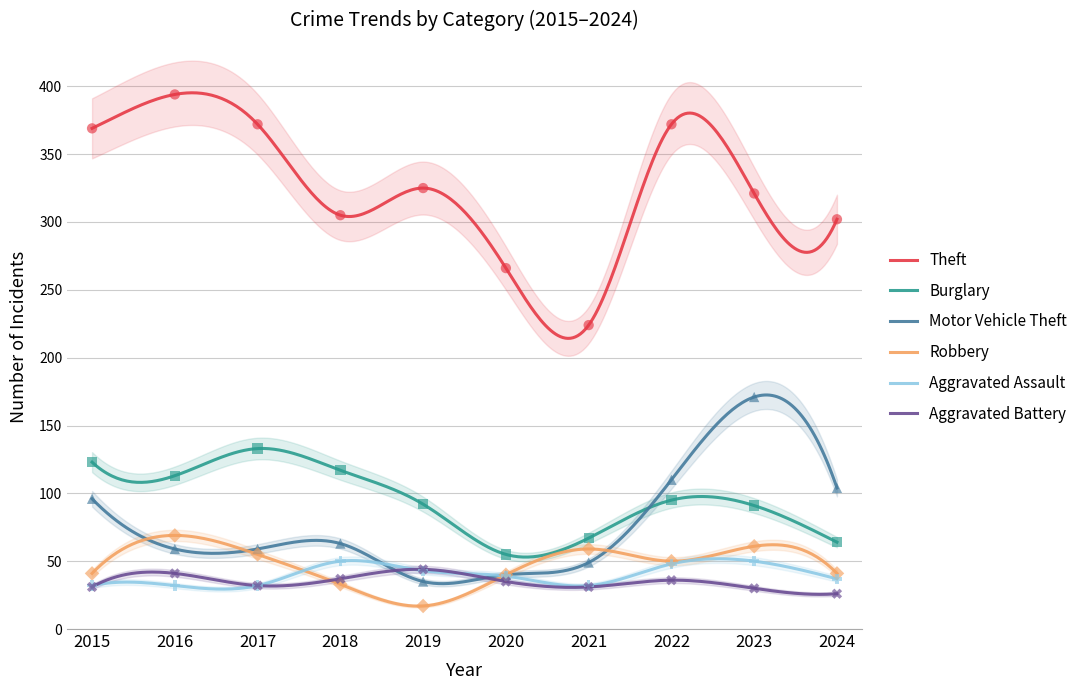

What are all the series names shown in the legend?

Theft, Burglary, Motor Vehicle Theft, Robbery, Aggravated Assault, Aggravated Battery